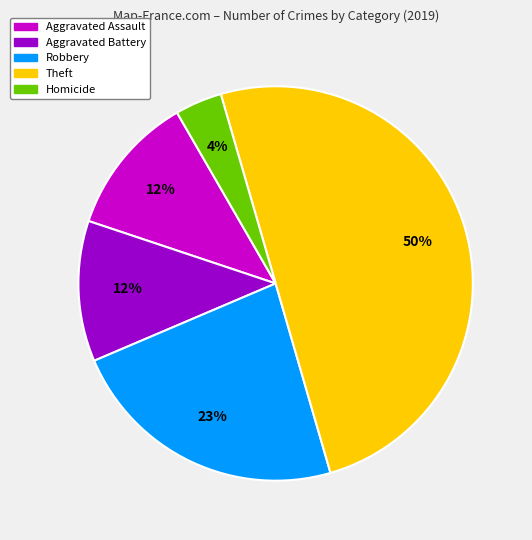

To the nearest percent, what is the average slice percentage?

20%